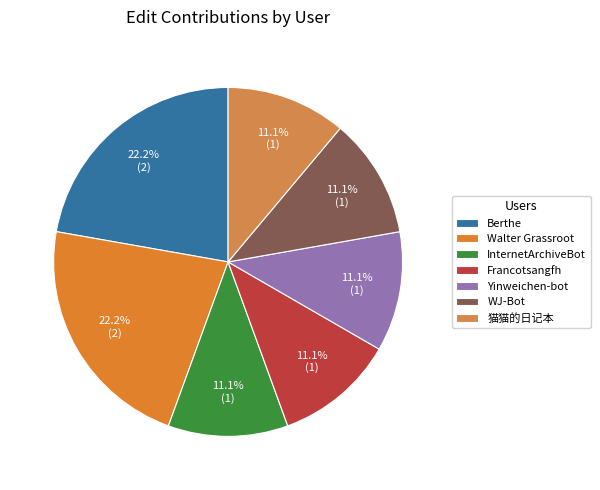

Is it true that 猫猫的日记本 is 11% of the pie?

True